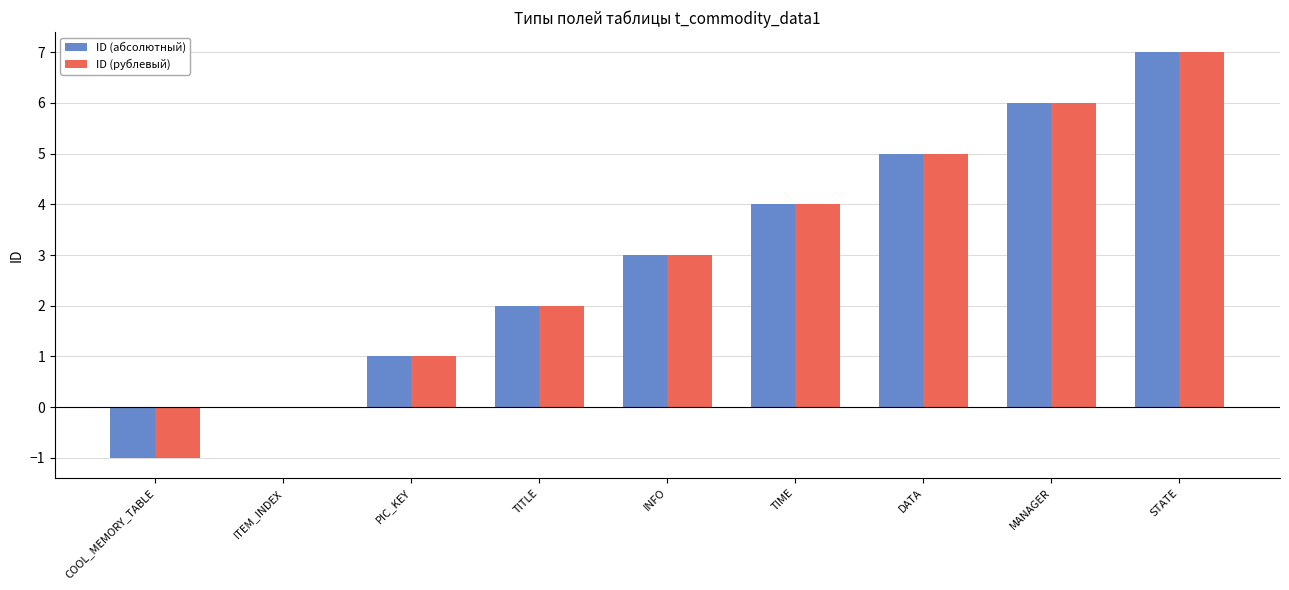

Is it true that ID (абсолютный) equals 2 at TITLE?

True